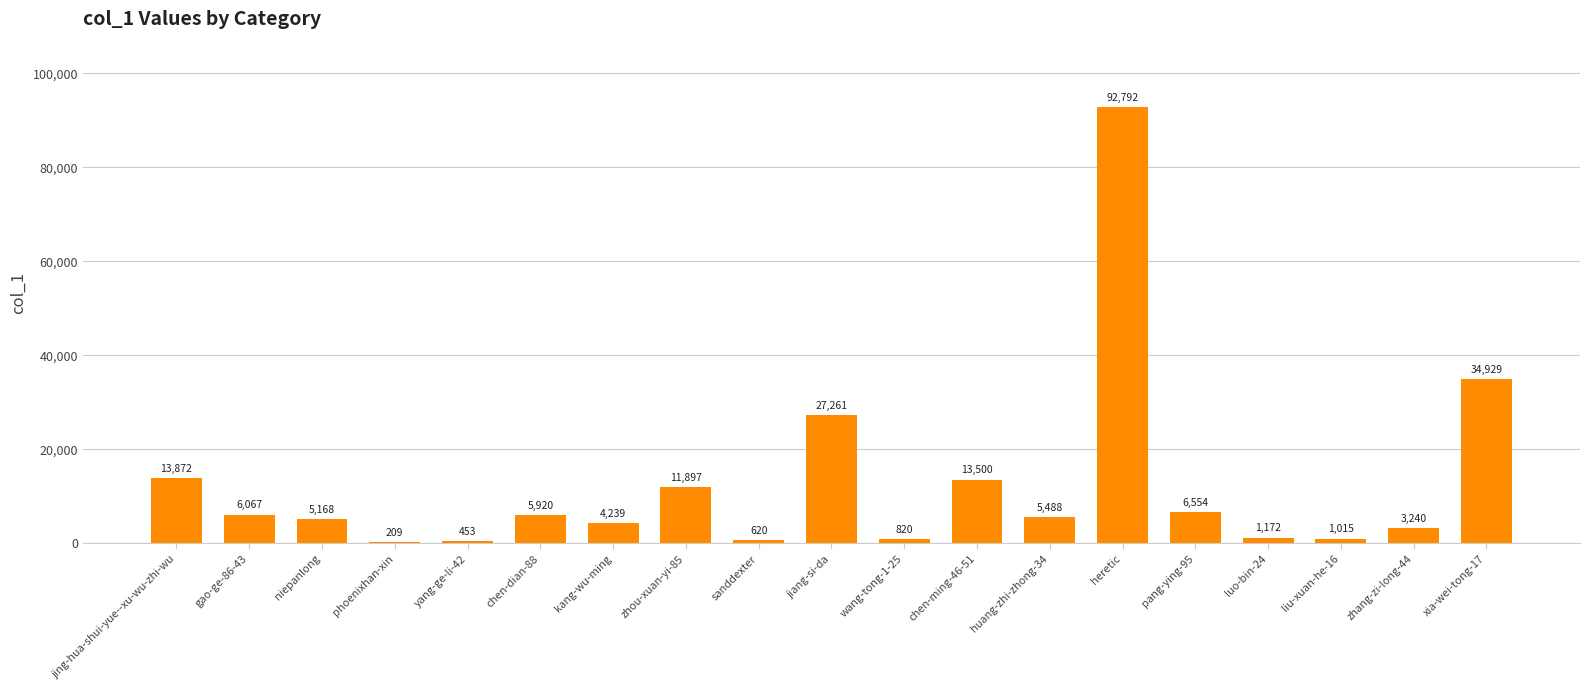

Reading left to right, transcribe all the data shown in this chart.

13872	6067	5168	209	453	5920	4239	11897	620	27261	820	13500	5488	92792	6554	1172	1015	3240	34929